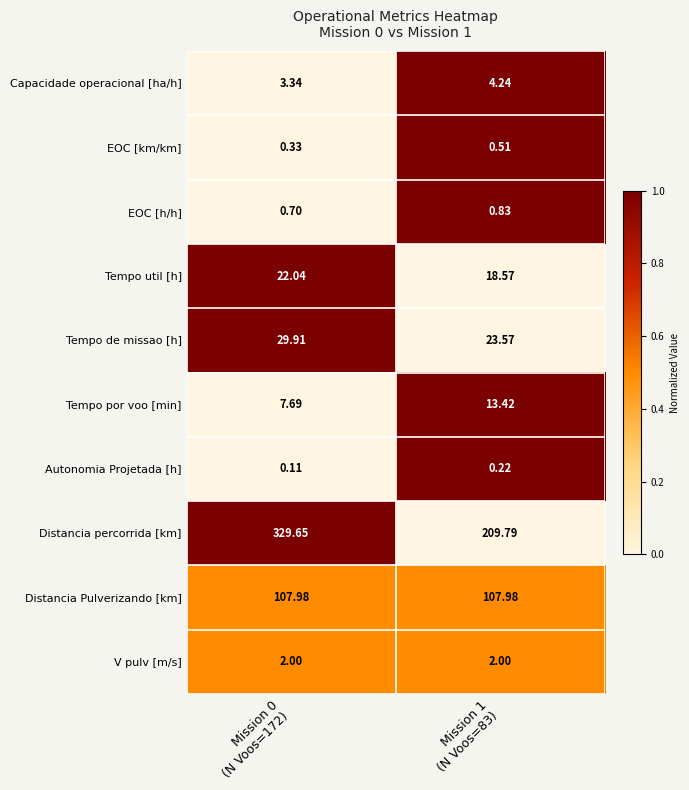

Which series has the largest total across all categories?

Distancia percorrida [km]